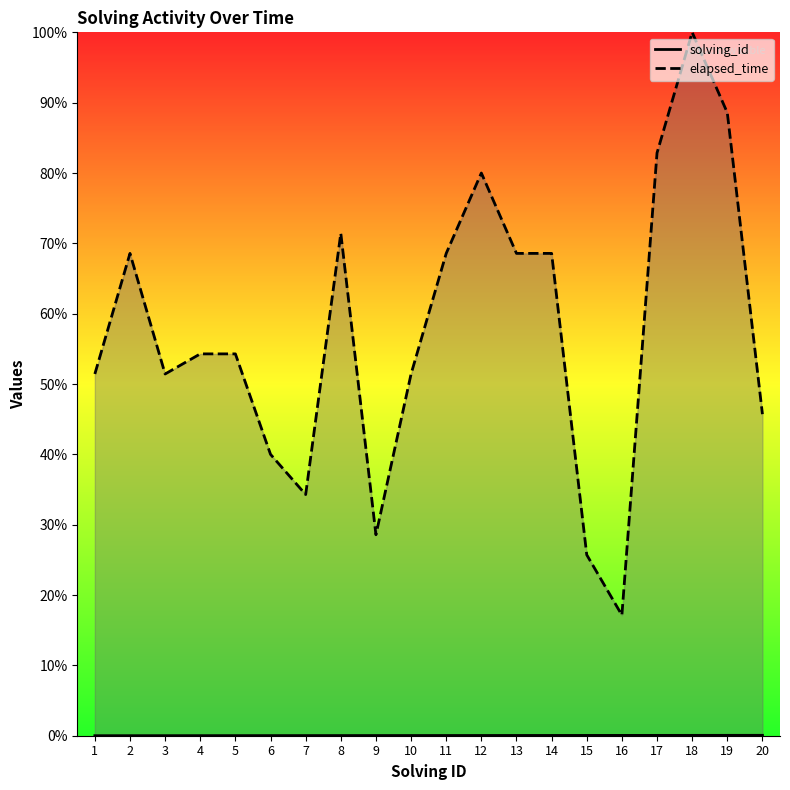

At 1, list the series in order from smallest to largest.

solving_id, elapsed_time